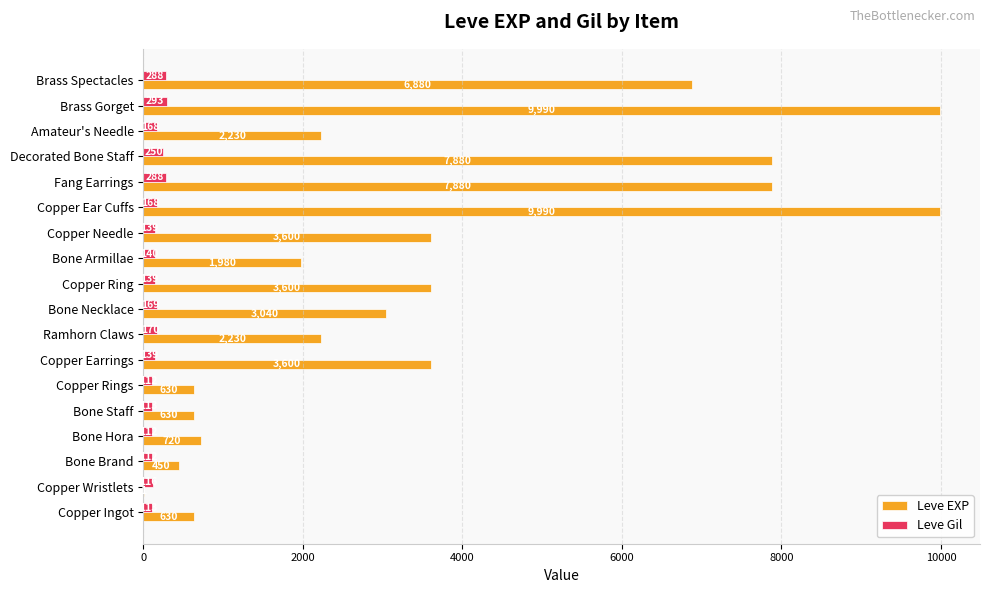

How many distinct data groups are displayed?

2